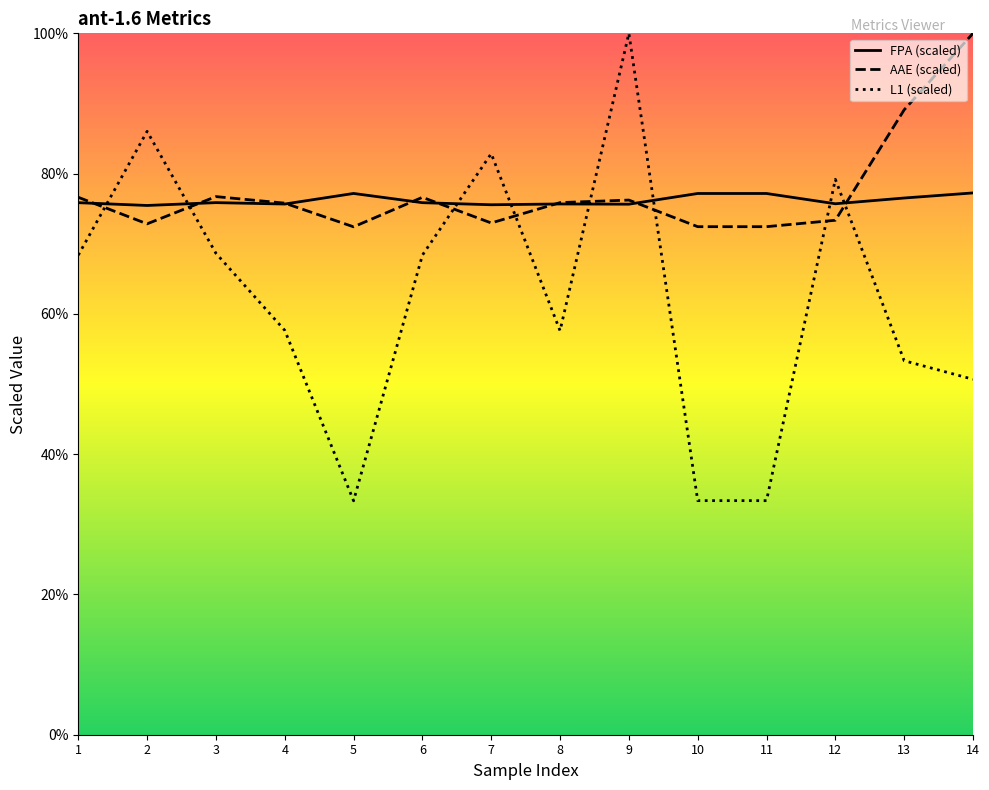

What is the difference between the maximum and minimum values in the L1 (scaled) series?

66.6